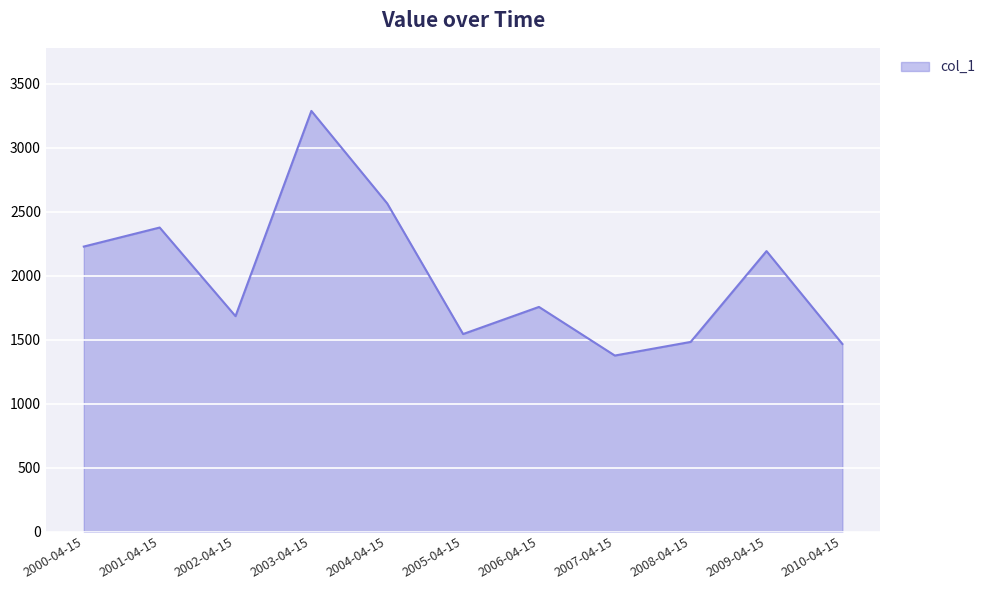

What is the difference between the maximum and minimum values?

1912.4